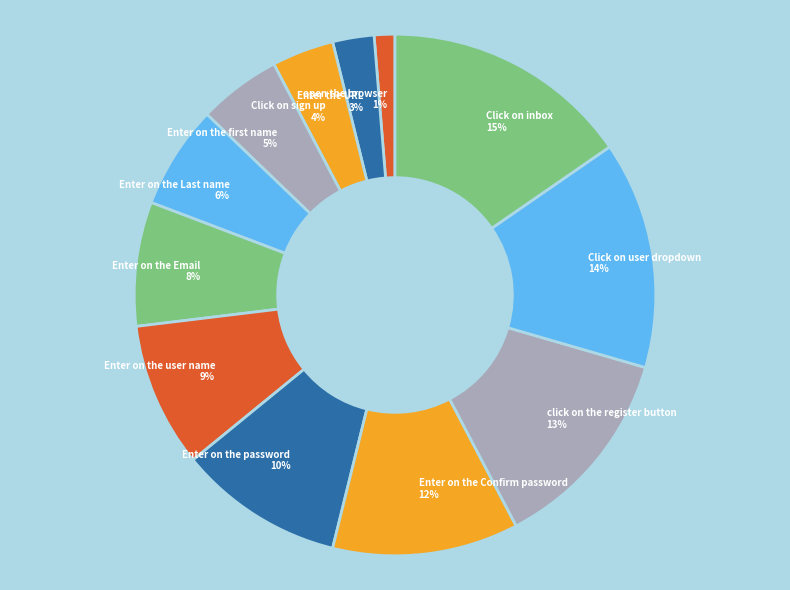

To the nearest percent, what is the average slice percentage?

8%